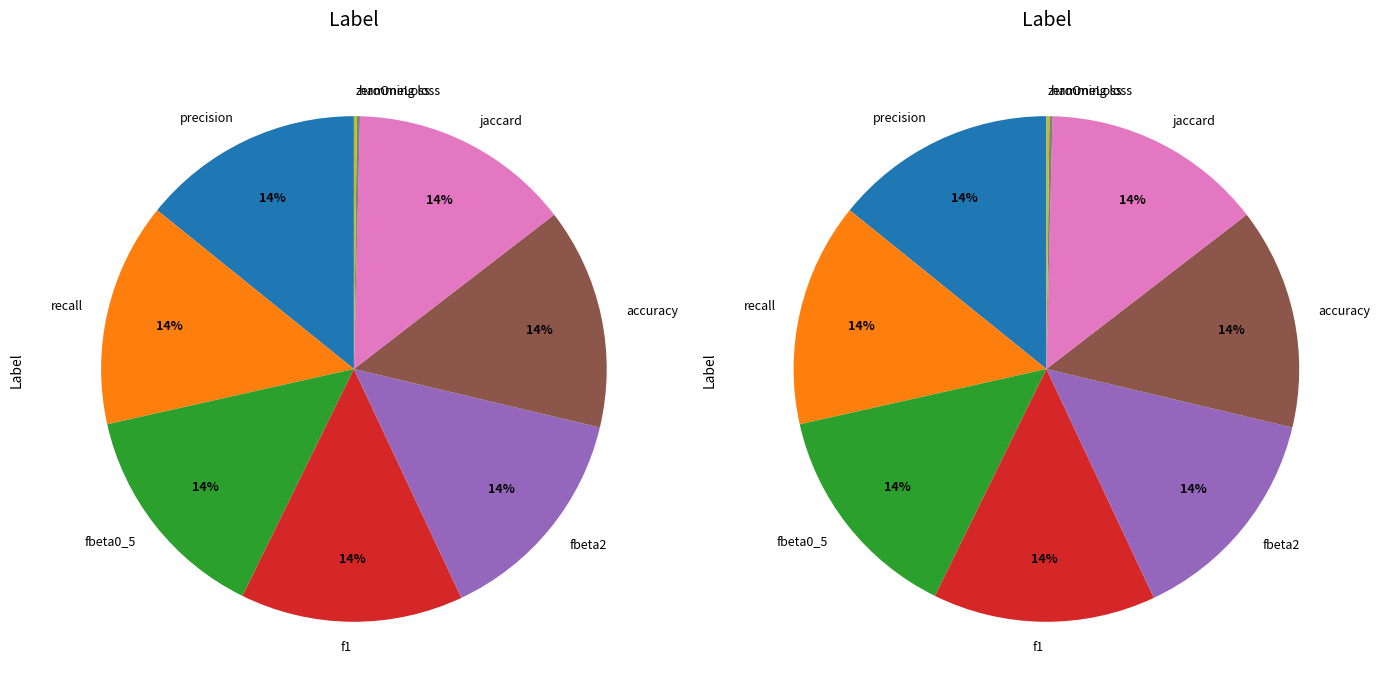

How many segments does this pie chart have?

9